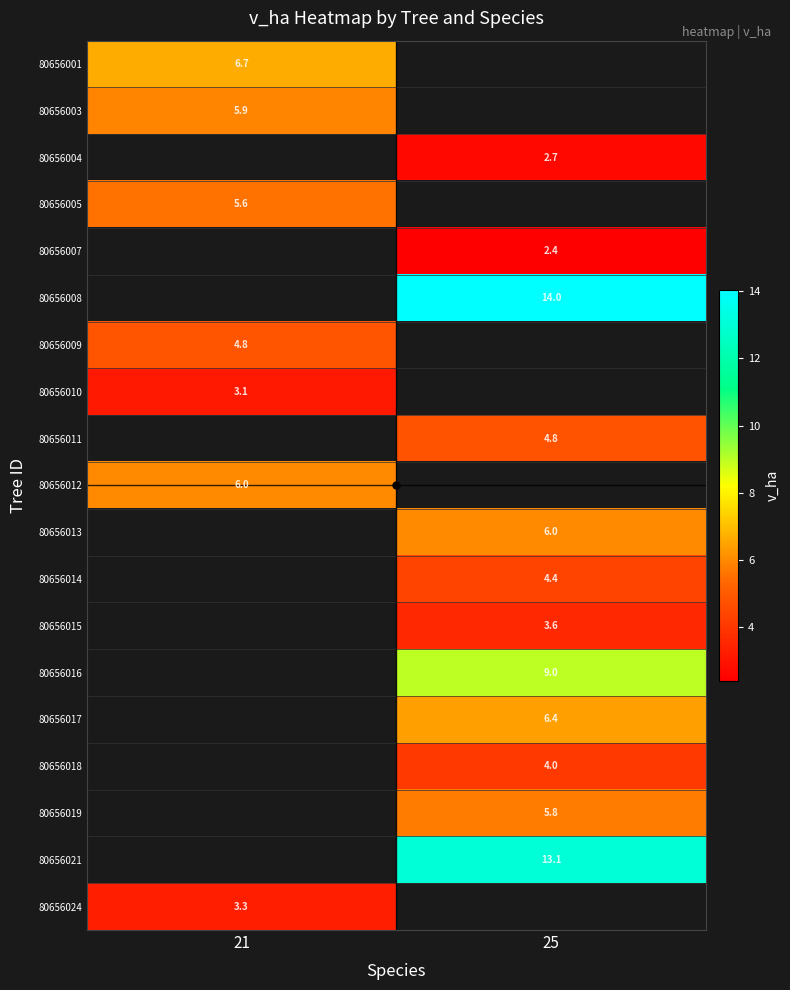

At how many categories does at least one series exceed 12?

1